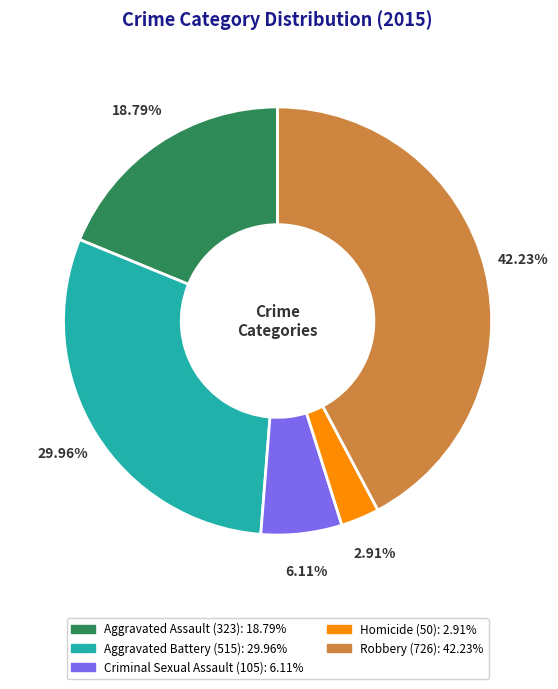

To the nearest percent, what is the combined percentage of Criminal Sexual Assault and Aggravated Assault?

25%